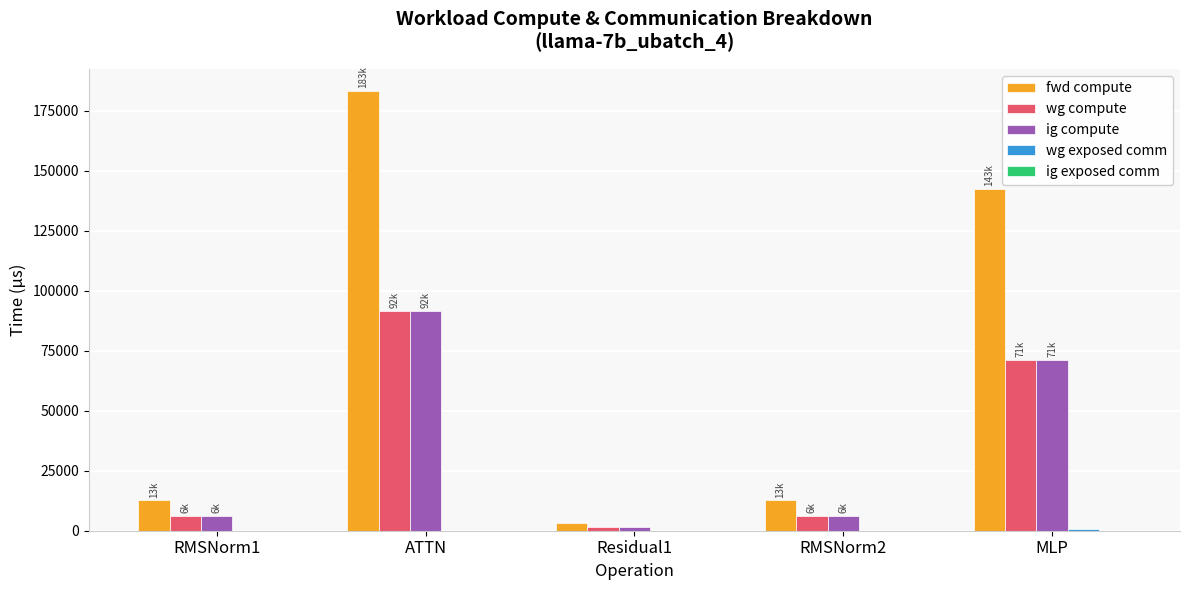

Where is ig compute nearest to the value 46608?

MLP